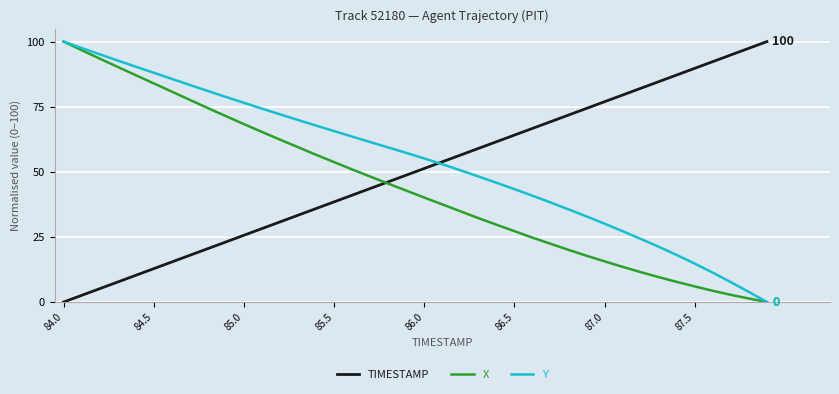

What are all the series names shown in the legend?

TIMESTAMP, X, Y